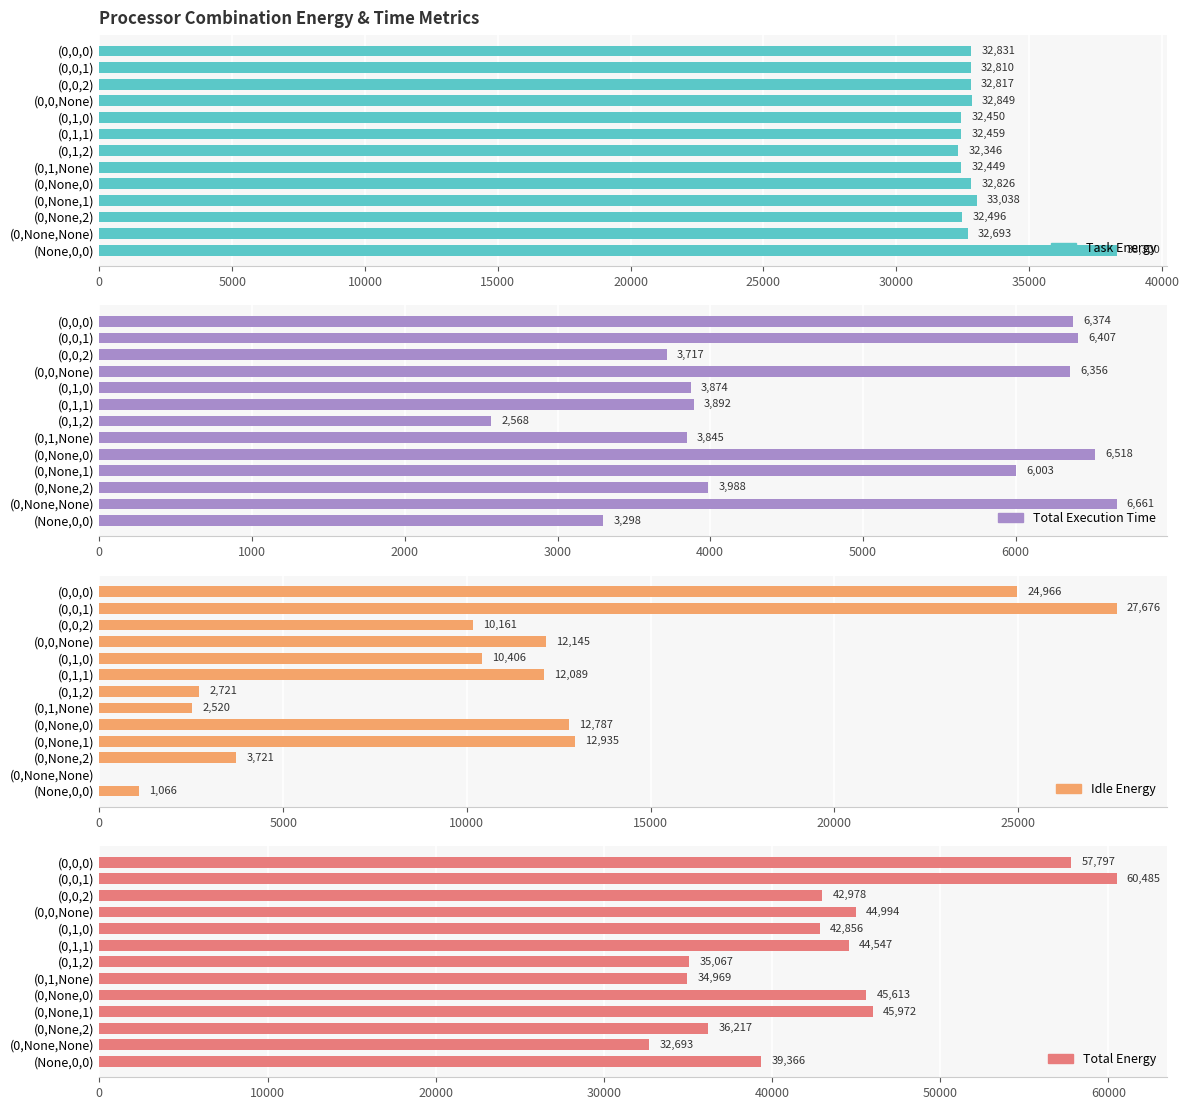

What are all the series names shown in the legend?

Task Energy, Total Execution Time, Idle Energy, Total Energy